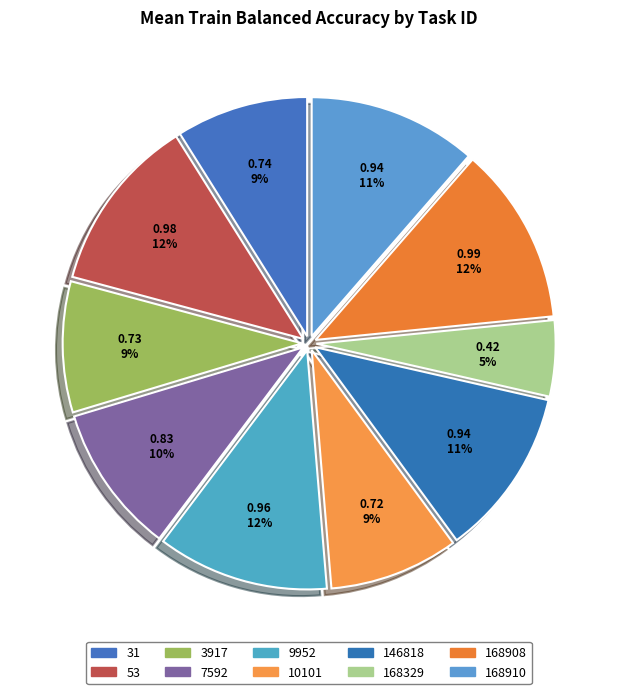

Is it true that 9952 is 12% of the pie?

True